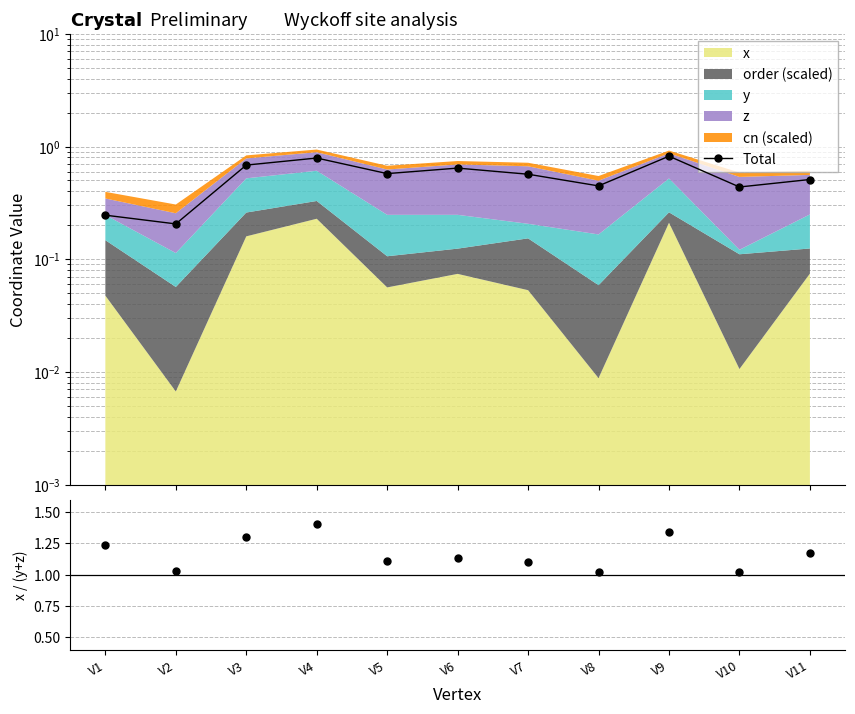

Is the value of ratio at V10 greater than the value of Total at V3?

Yes